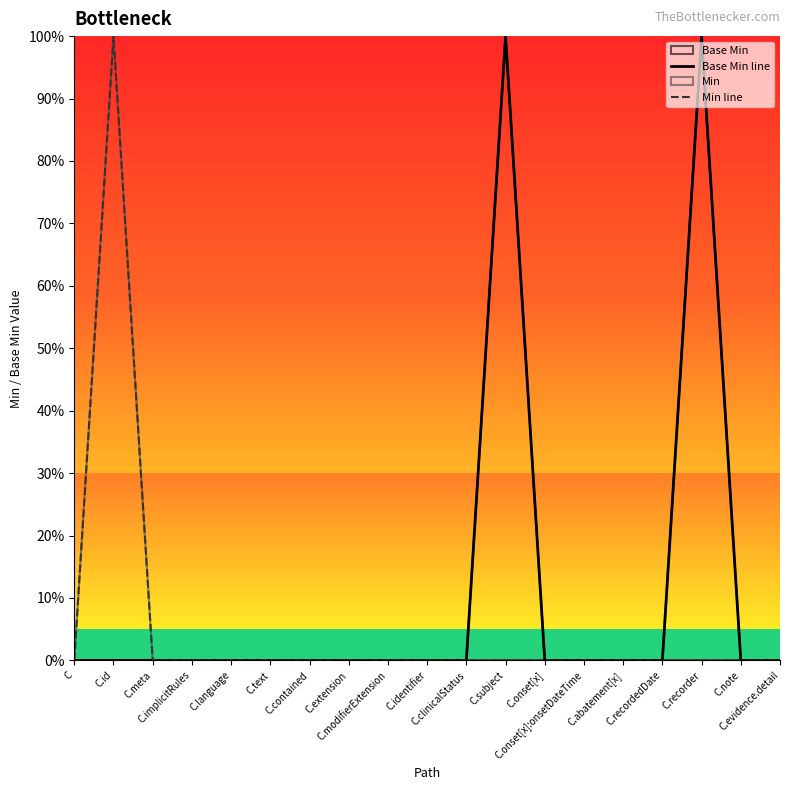

Which series has the largest range (max minus min)?

Base Min line